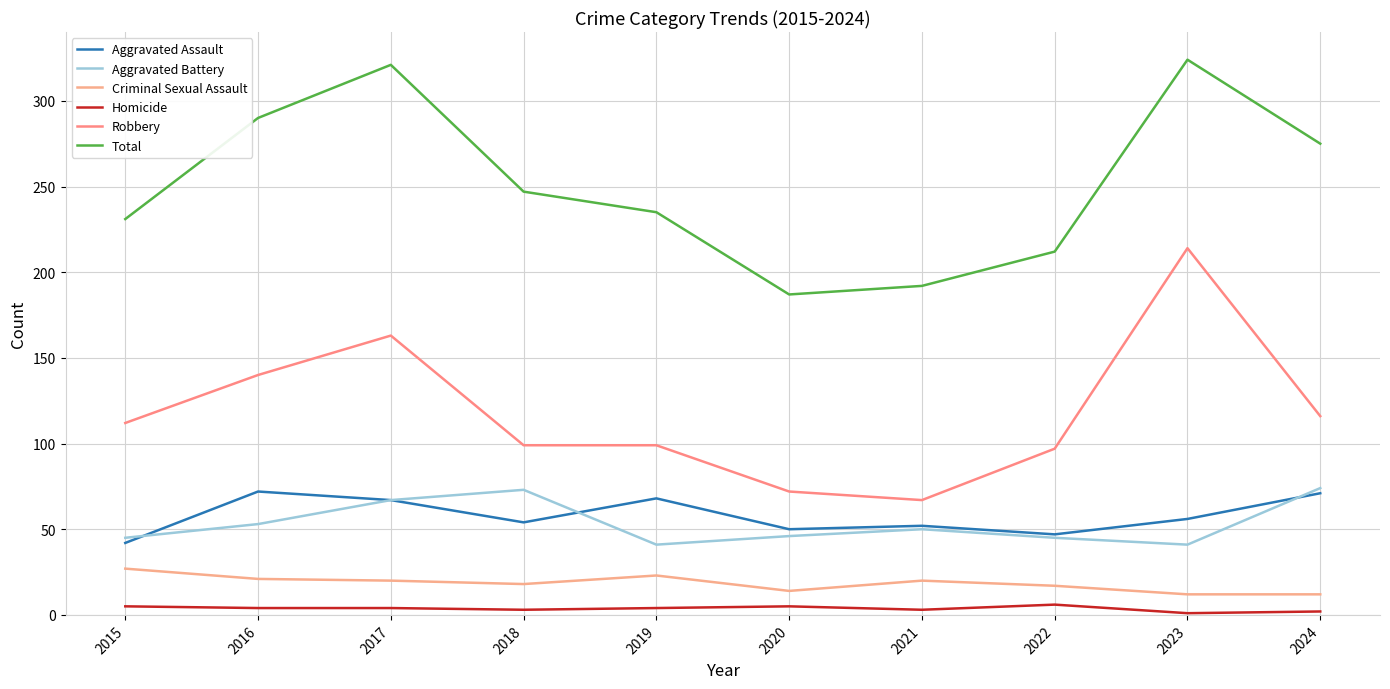

Between 2019 and 2023, which series saw the biggest shift?

Robbery